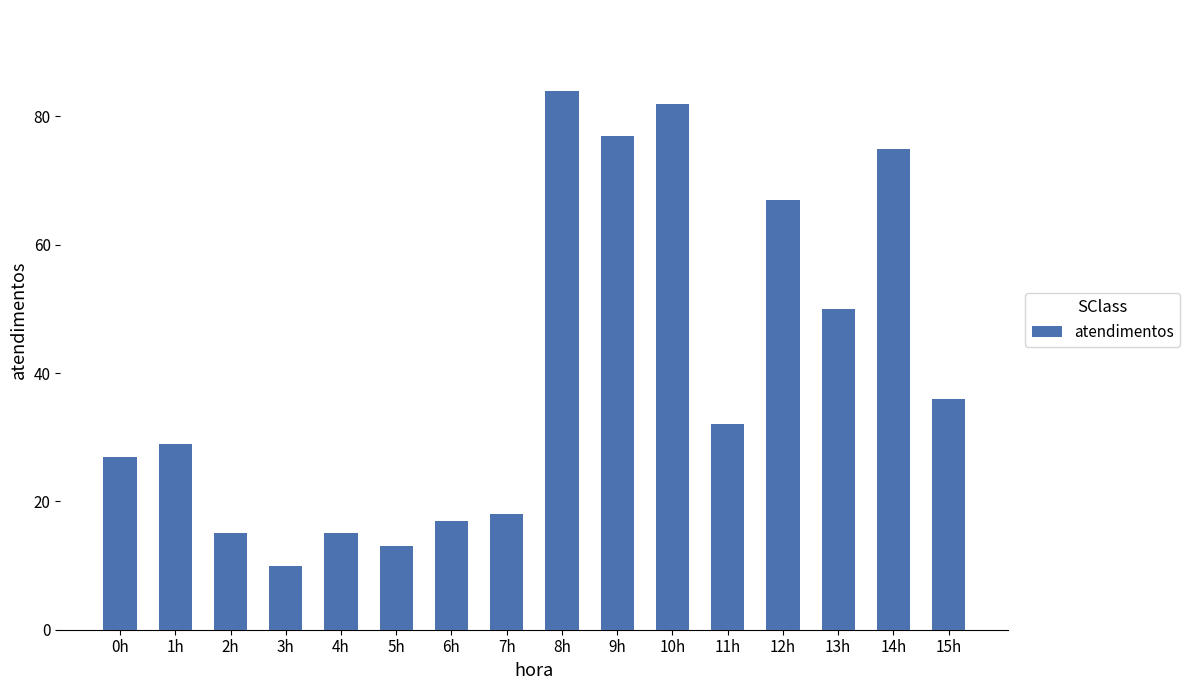

What is the label of the 7th bar from the left?

6h